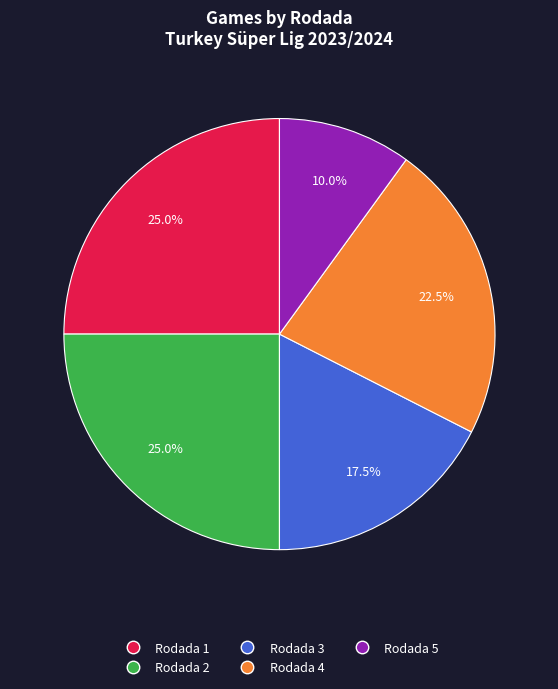

Is there any slice that represents more than half of the pie?

No